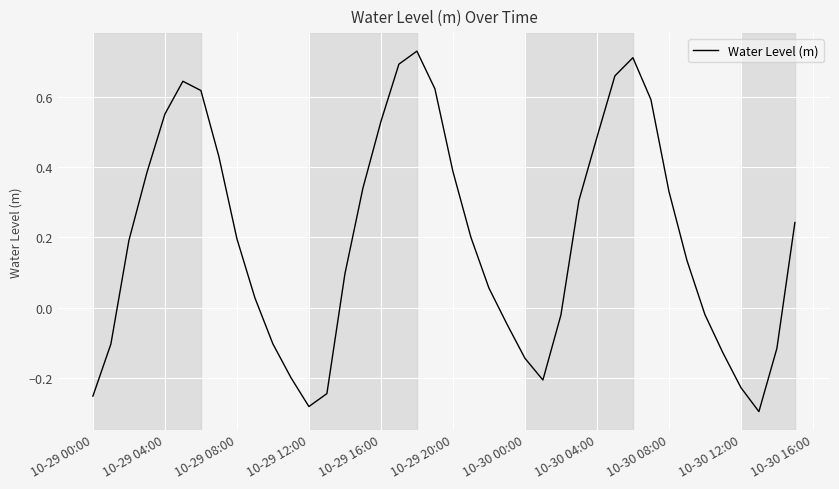

How many values exceed 0?

25